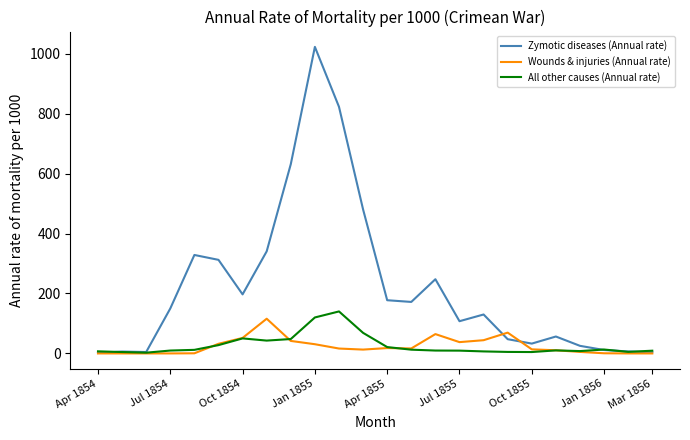

Which series has the widest spread of values?

Zymotic diseases (Annual rate)